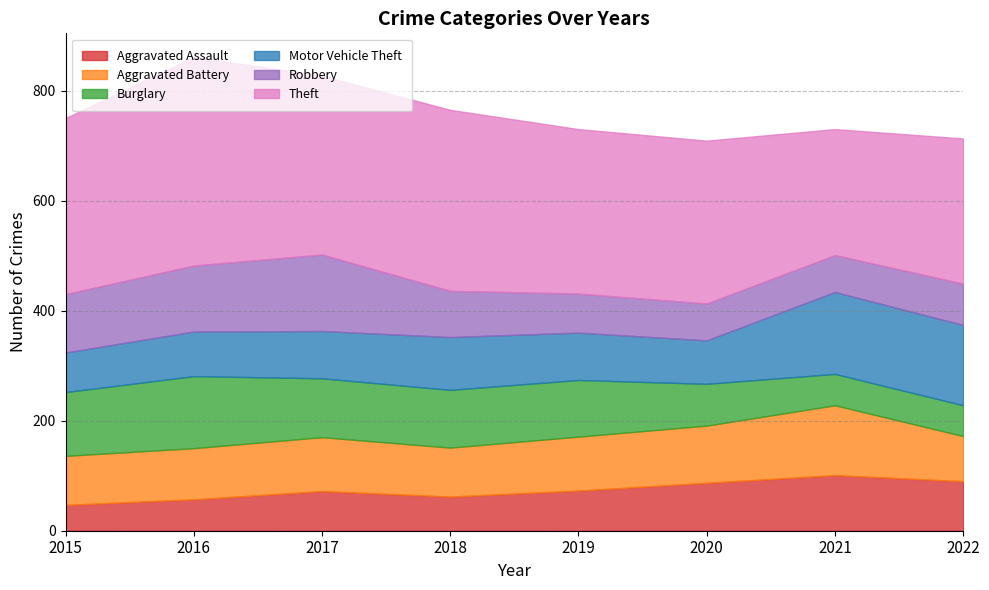

How many values in the Aggravated Assault series are below 73?

4